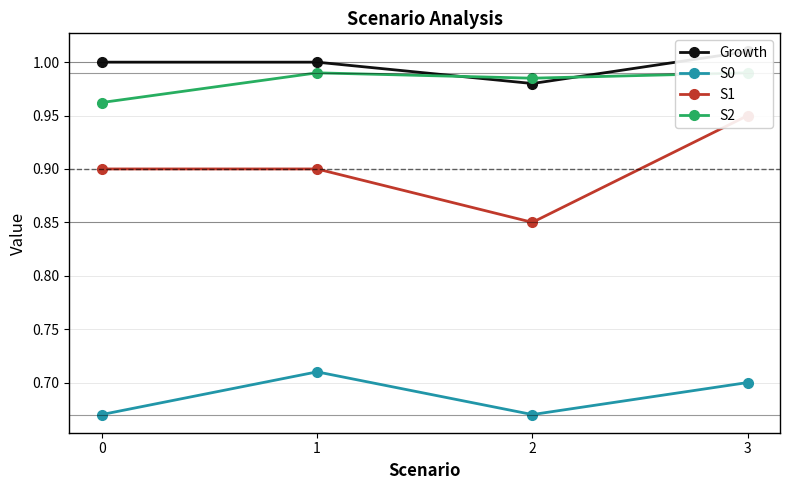

True or false: Growth and S1 cross at least once.

False